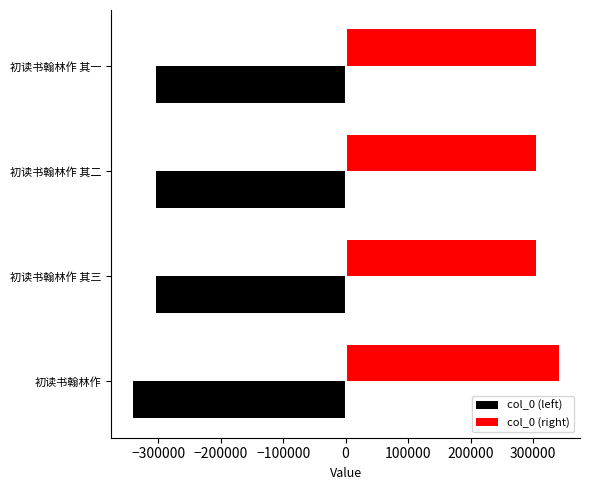

Which series has the largest total across all categories?

col_0 (right)